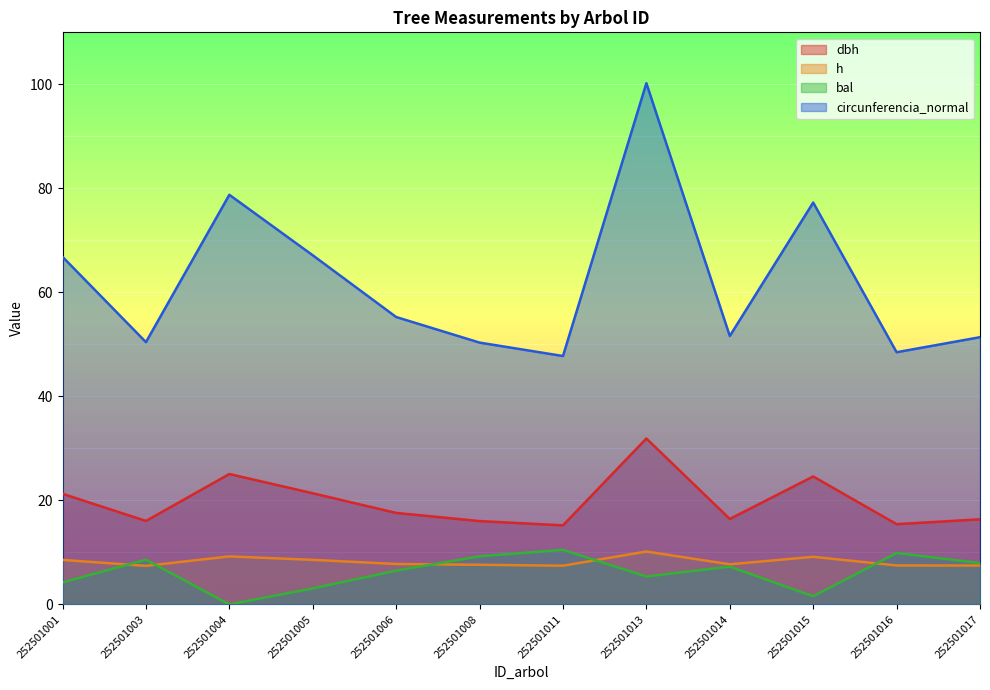

Rank the series by their maximum value, from lowest to highest.

h, bal, dbh, circunferencia_normal